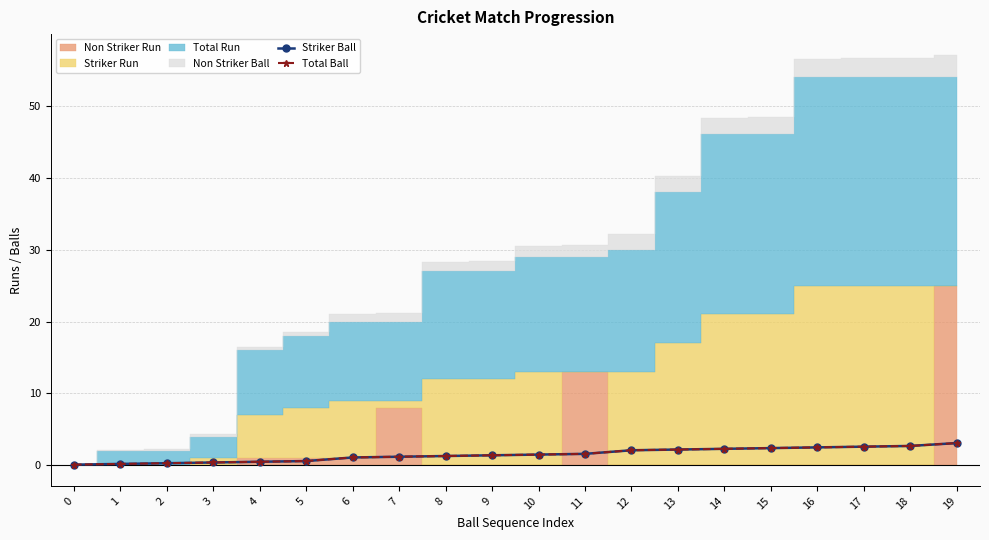

What is the sum of the Total Ball values at 12 and 16?

4.6